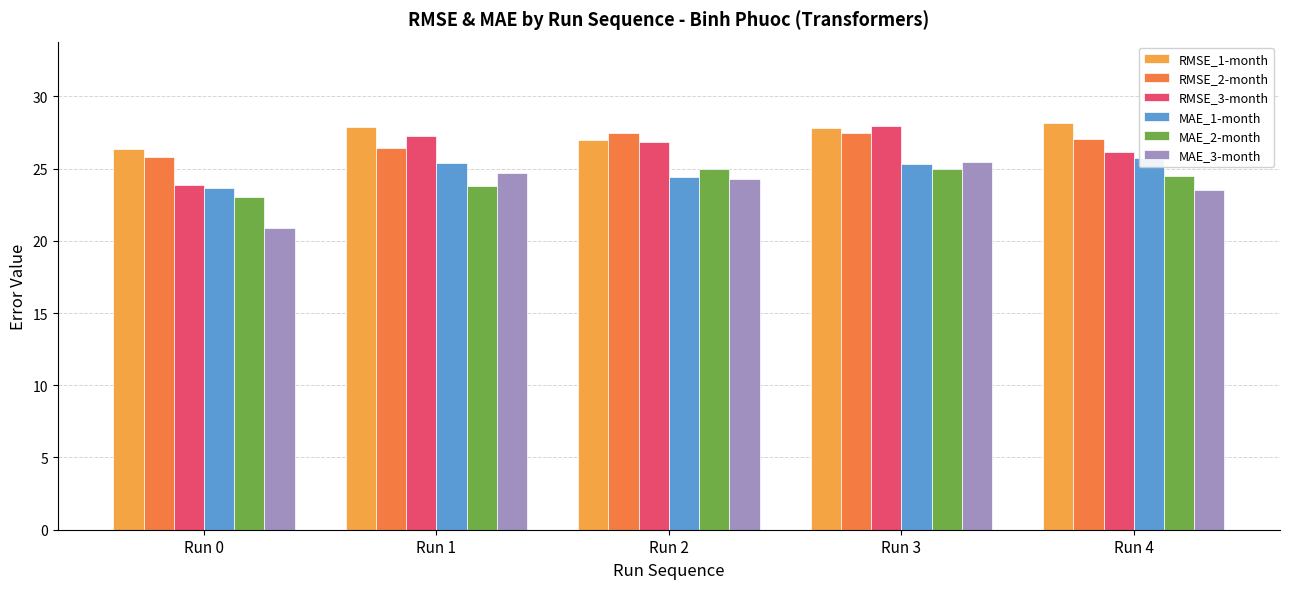

Reading right to left, what are all the values shown in this chart?

RMSE_1-month: 28.2	27.8	27.0	27.9	26.3
RMSE_2-month: 27.1	27.5	27.5	26.4	25.8
RMSE_3-month: 26.2	27.9	26.9	27.2	23.8
MAE_1-month: 25.7	25.3	24.4	25.4	23.7
MAE_2-month: 24.5	25.0	24.9	23.8	23.1
MAE_3-month: 23.5	25.4	24.3	24.7	20.9